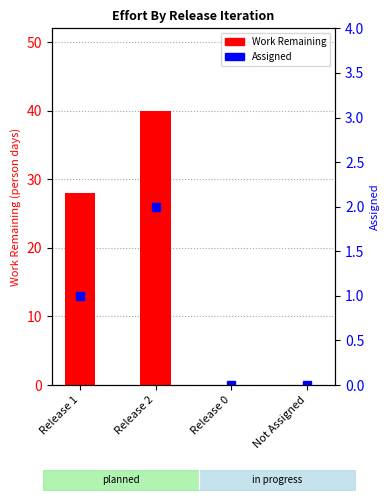

Rank the series by their maximum value, from lowest to highest.

Assigned, Work Remaining